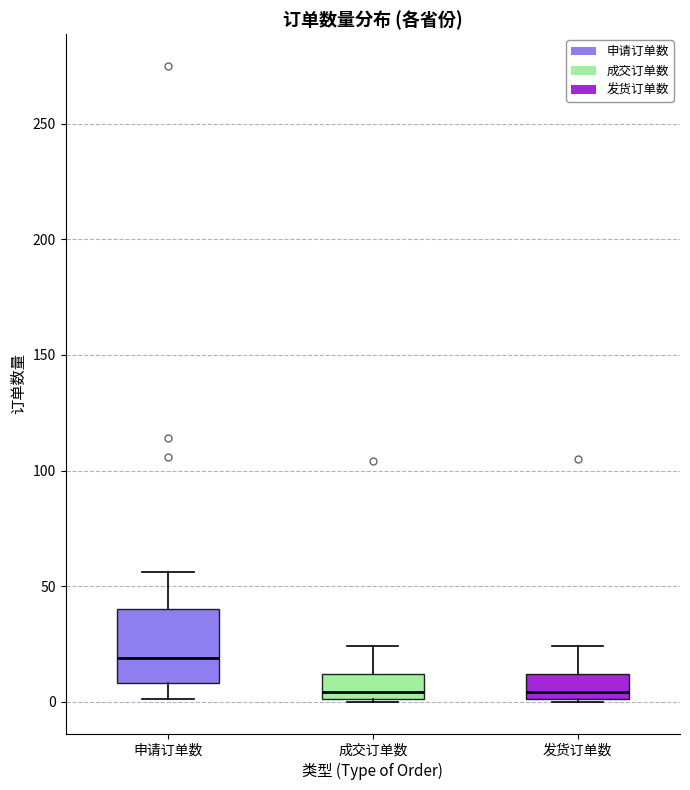

Where does the upper whisker of the box for 发货订单数 end on the y-axis? The values are not printed on the chart, so give them approximately, as read against the axis.

25